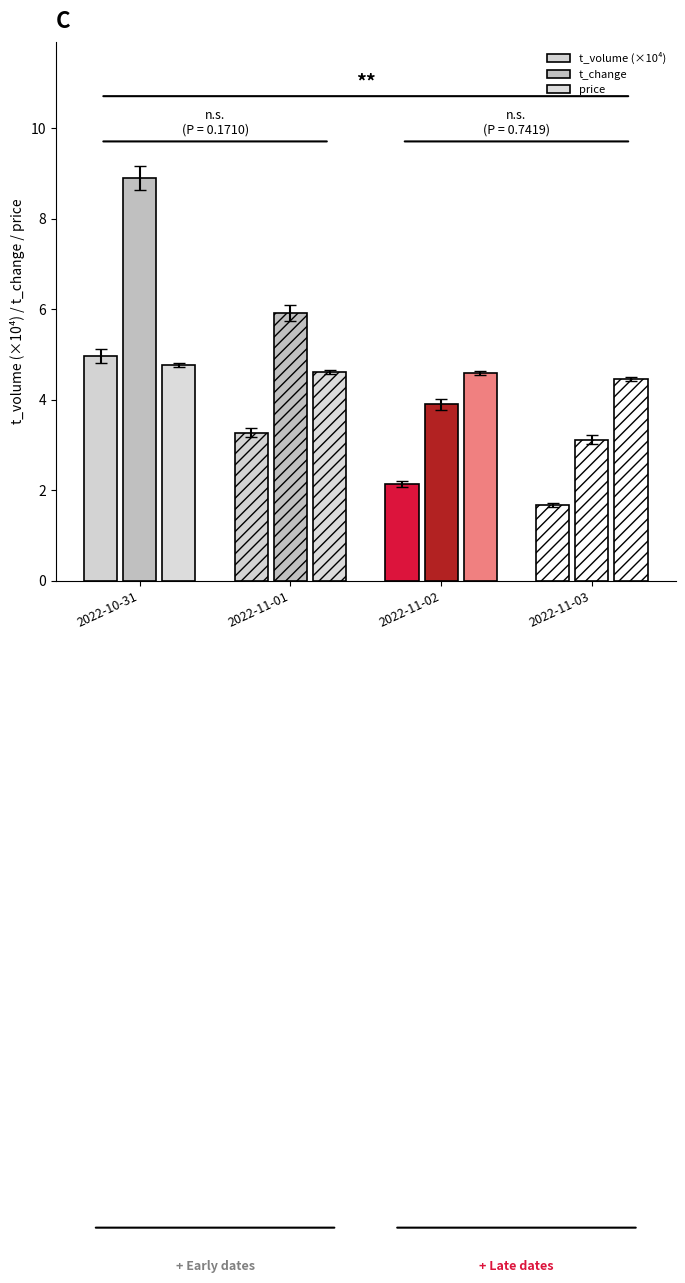

Which series has the largest range (max minus min)?

t_change